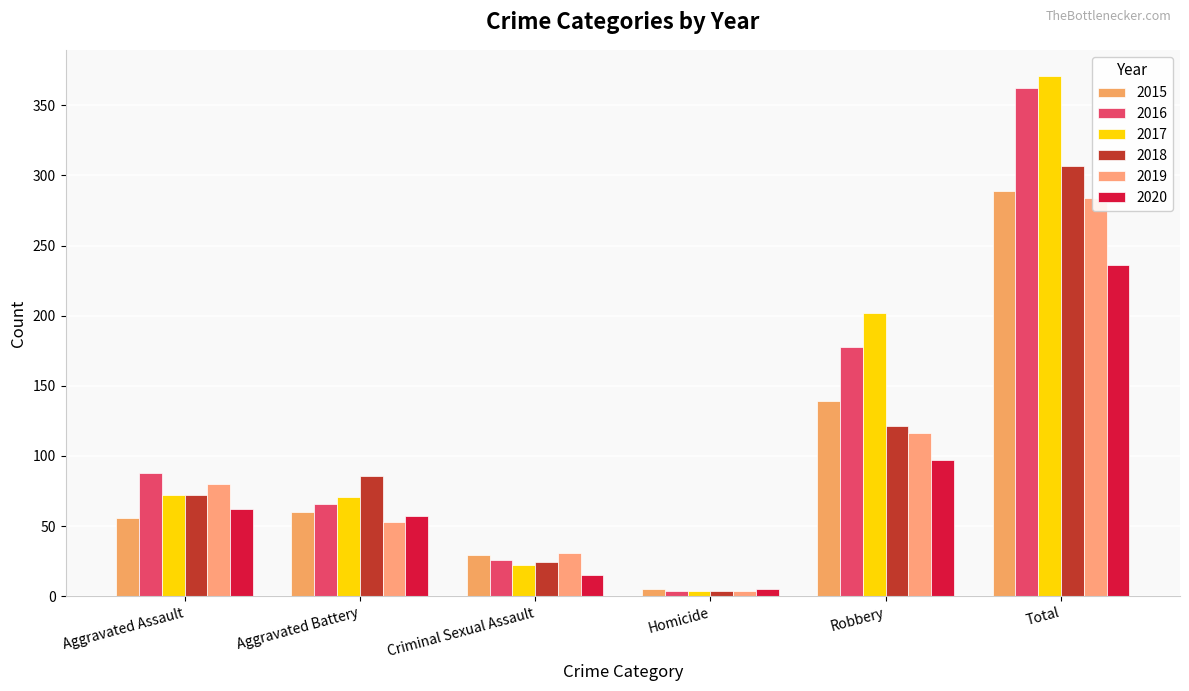

Reading right to left, what are all the values shown in this chart?

2015: 289	139	5	29	60	56
2016: 362	178	4	26	66	88
2017: 371	202	4	22	71	72
2018: 307	121	4	24	86	72
2019: 284	116	4	31	53	80
2020: 236	97	5	15	57	62